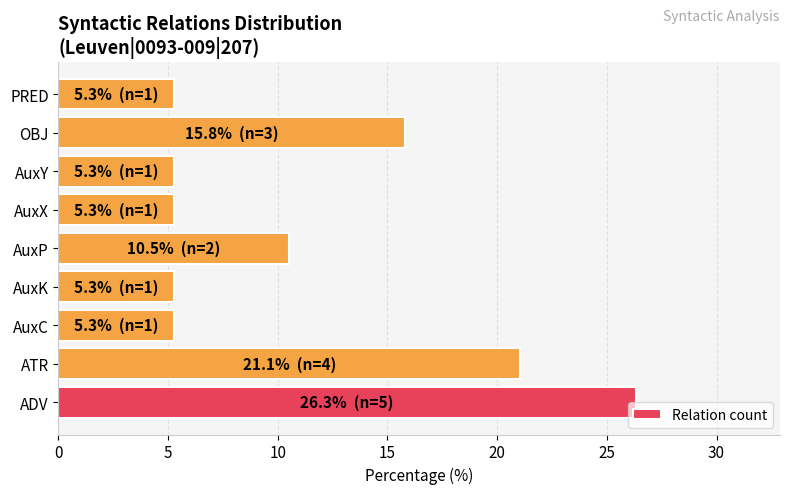

At which category does the chart reach its peak across all series?

ADV